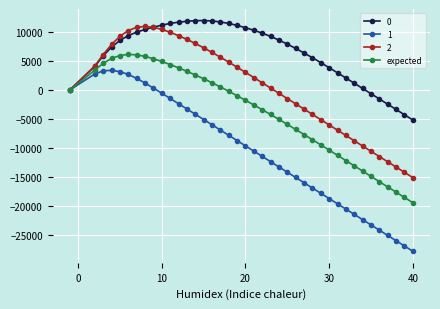

True or false: 1 has more than 0 points higher than both neighbors.

True